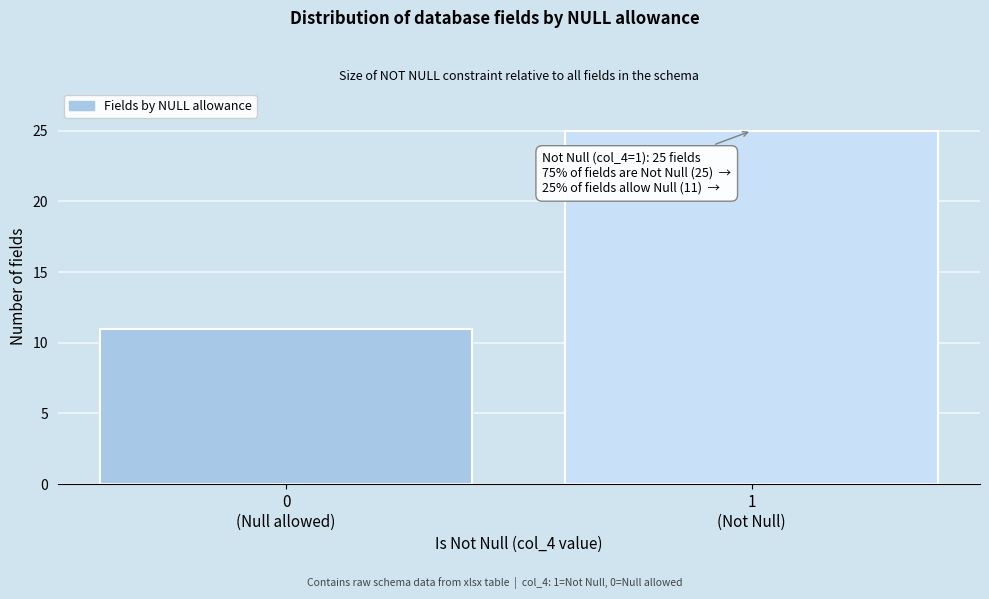

Reading left to right, extract all data points from this chart.

11	25